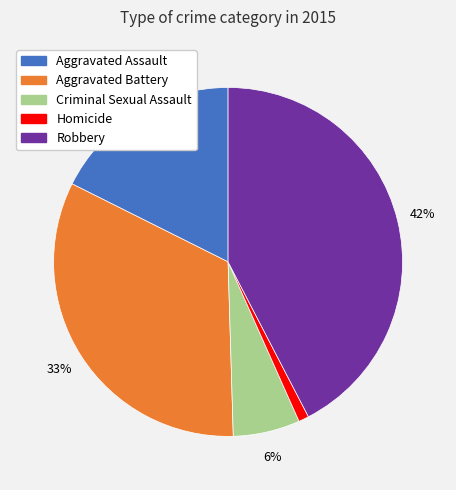

What percentage is the Criminal Sexual Assault slice, to the nearest percent?

6%